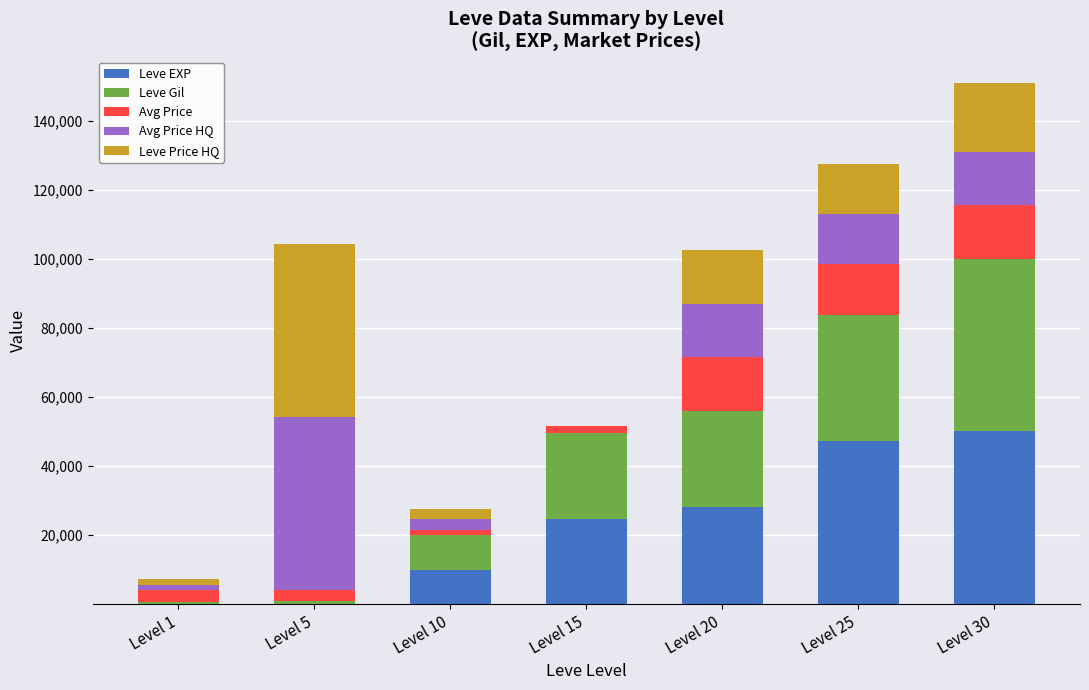

At which category is the sum across all series the highest?

Level 30